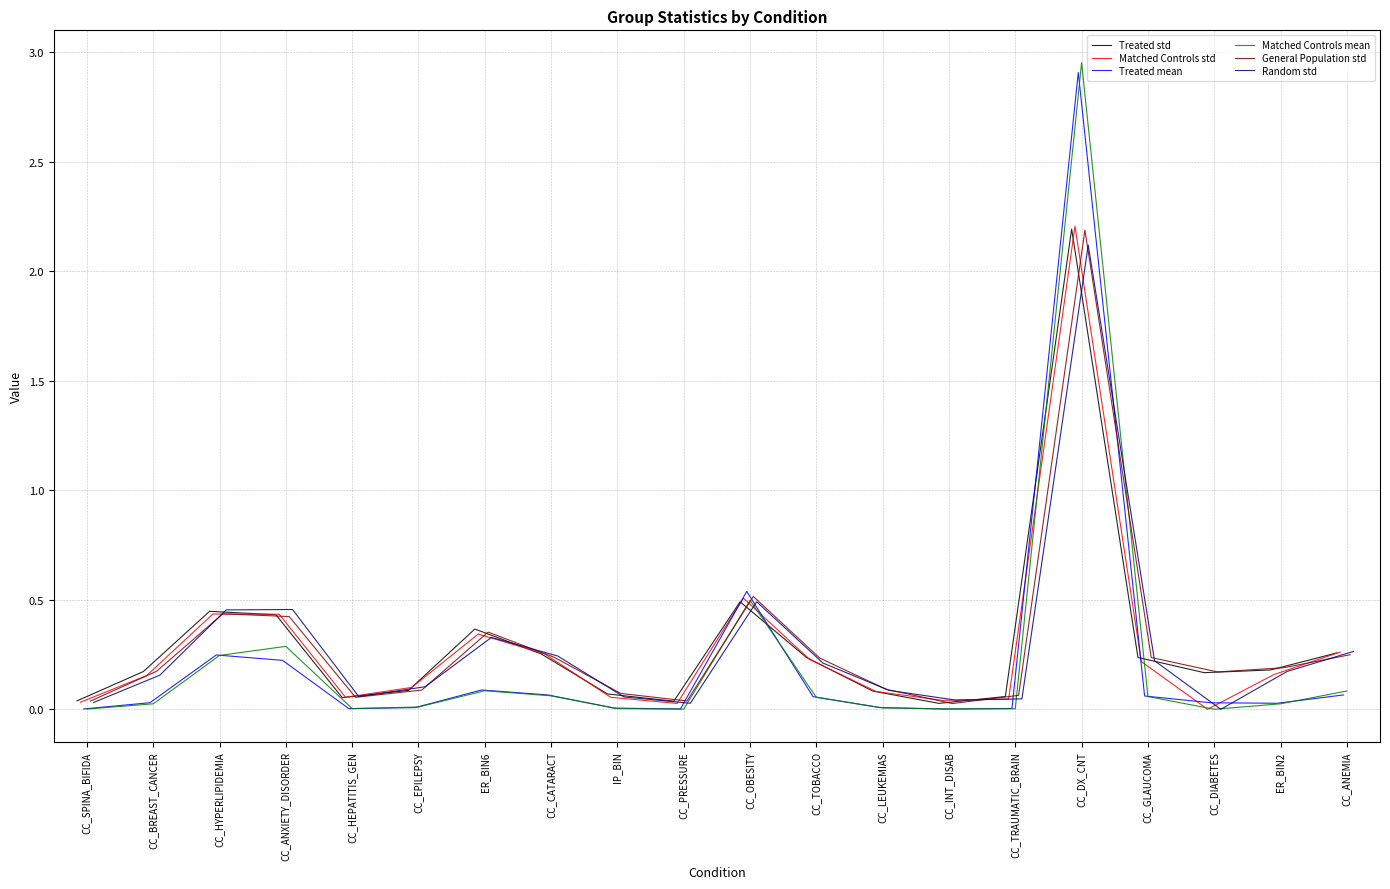

True or false: Matched Controls mean has more than 2 interior local peaks.

True